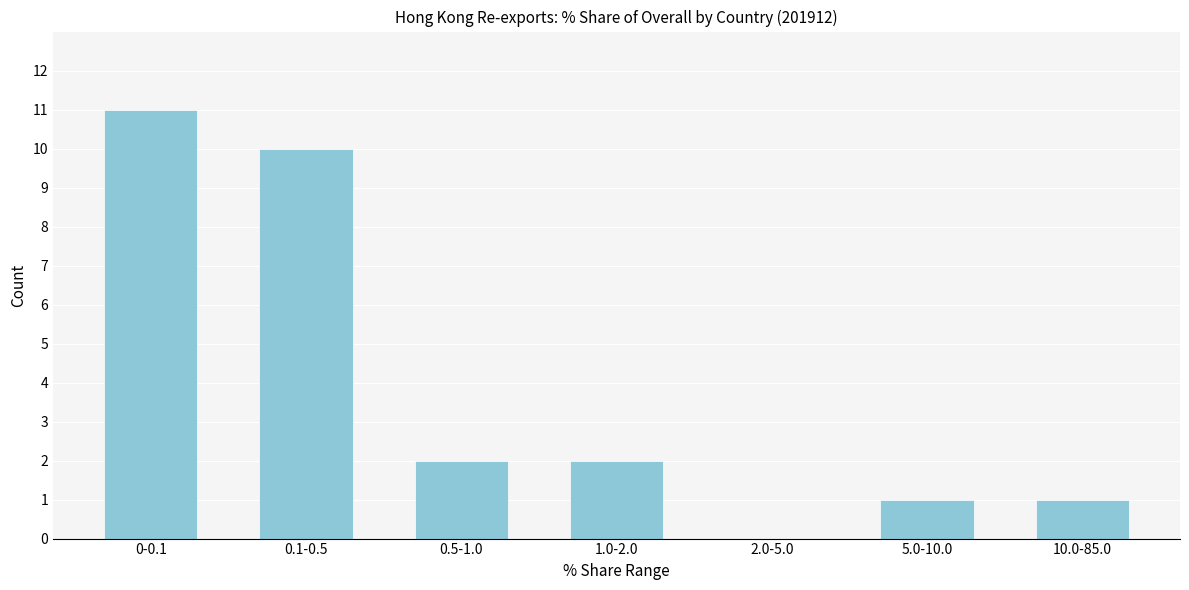

Reading left to right, list all the values displayed in this chart.

0-0.1=11	0.1-0.5=10	0.5-1.0=2	1.0-2.0=2	2.0-5.0=0	5.0-10.0=1	10.0-85.0=1